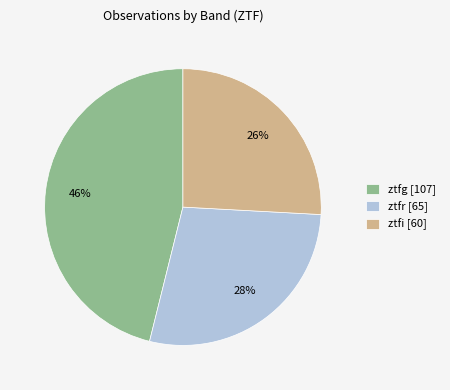

Is the sum of ztfr [65] and ztfi [60] greater than half?

Yes